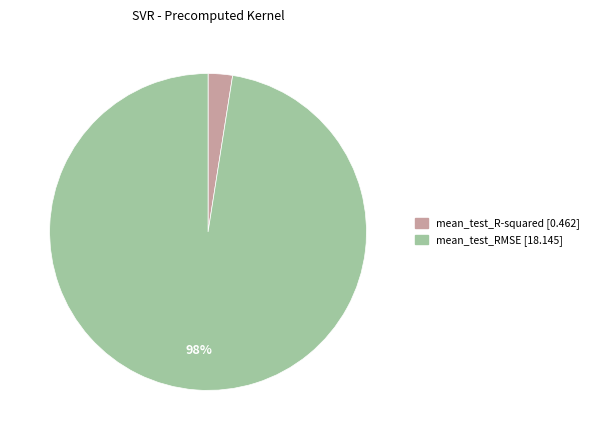

Which slice is the smallest?

mean_test_R-squared